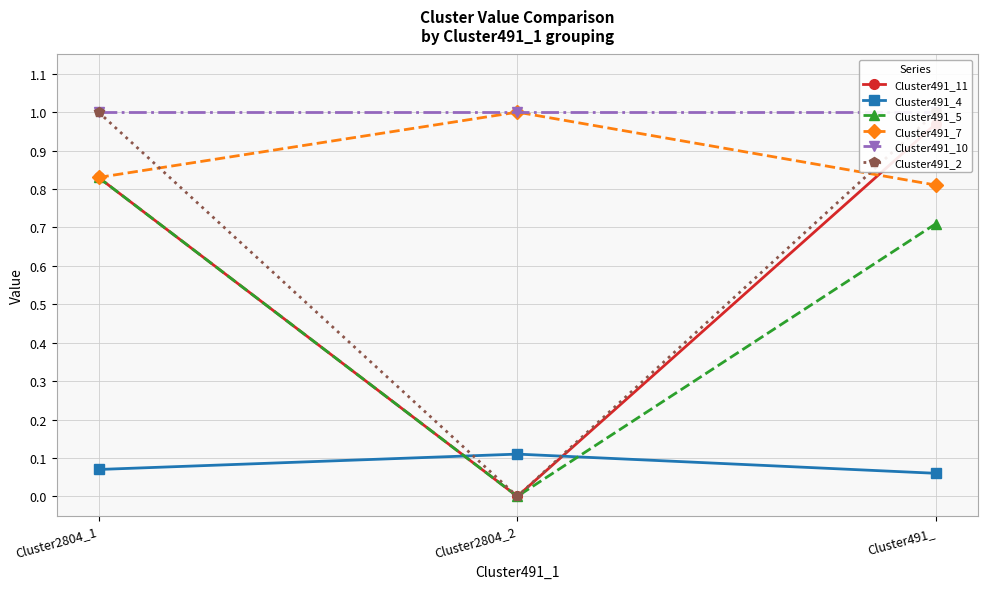

Is it true that Cluster491_4 equals 0.0 at Cluster491_?

False